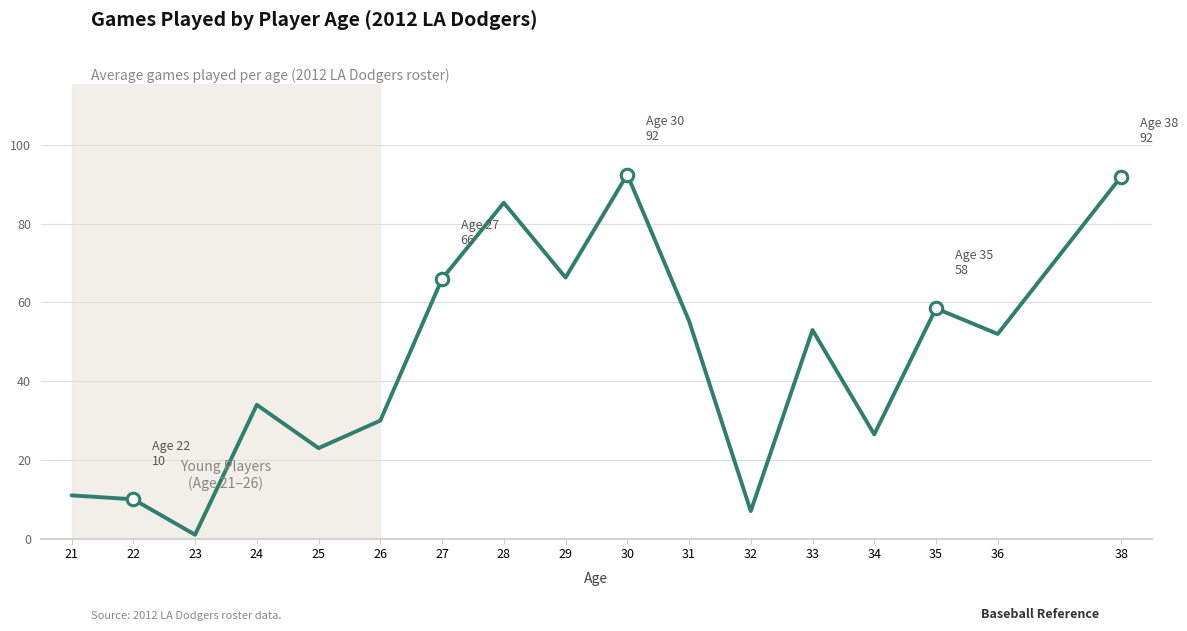

The value at 33 is 53.0. True or false?

True